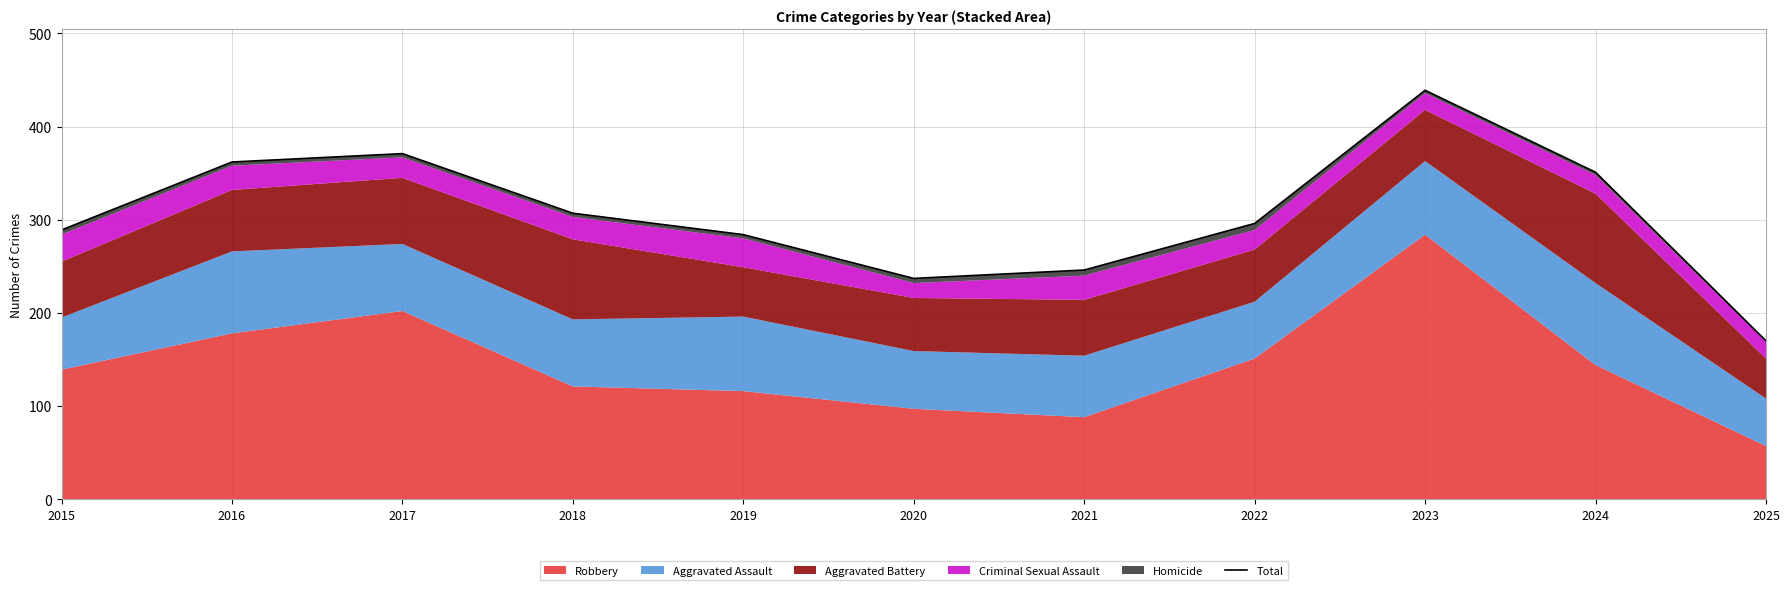

What is the difference between the maximum and second lowest values?

202